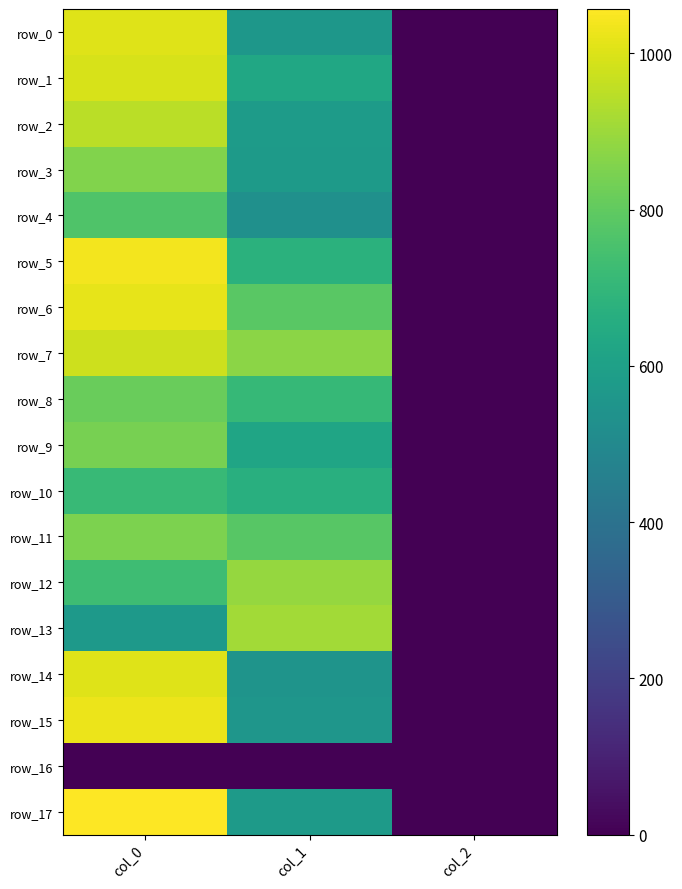

What is the sum of the row_10 values at col_1 and col_0?

1378.2